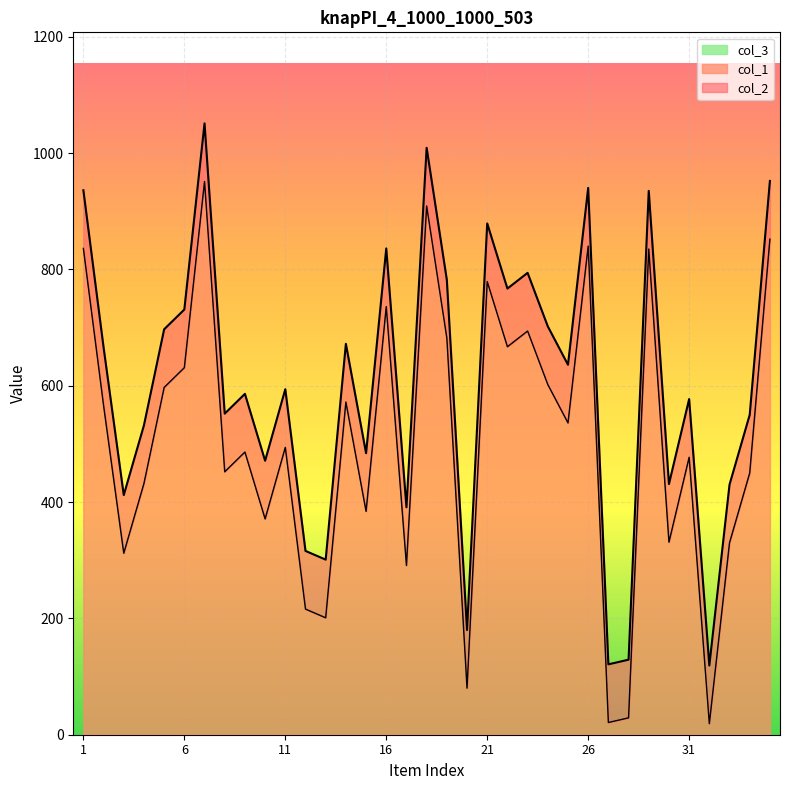

Which series has the widest spread of values?

col_1